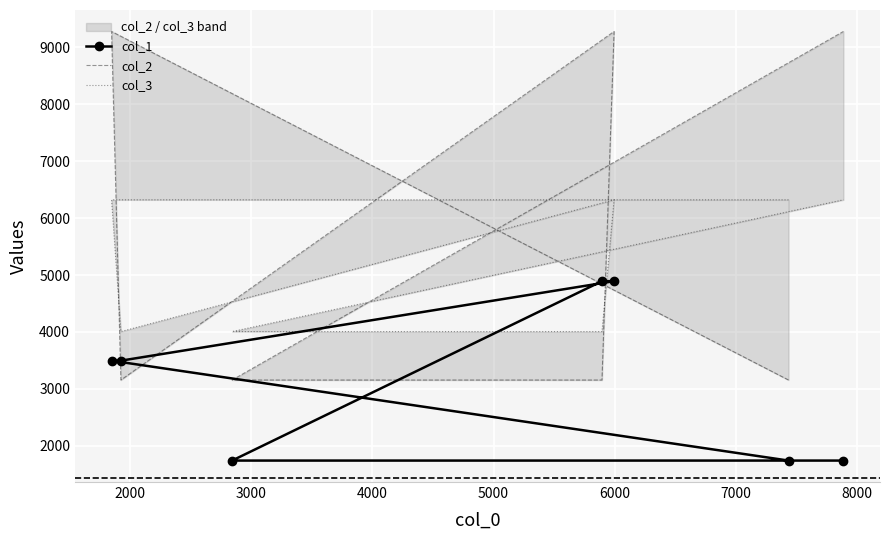

What is the highest value of the col_1 series?

4892